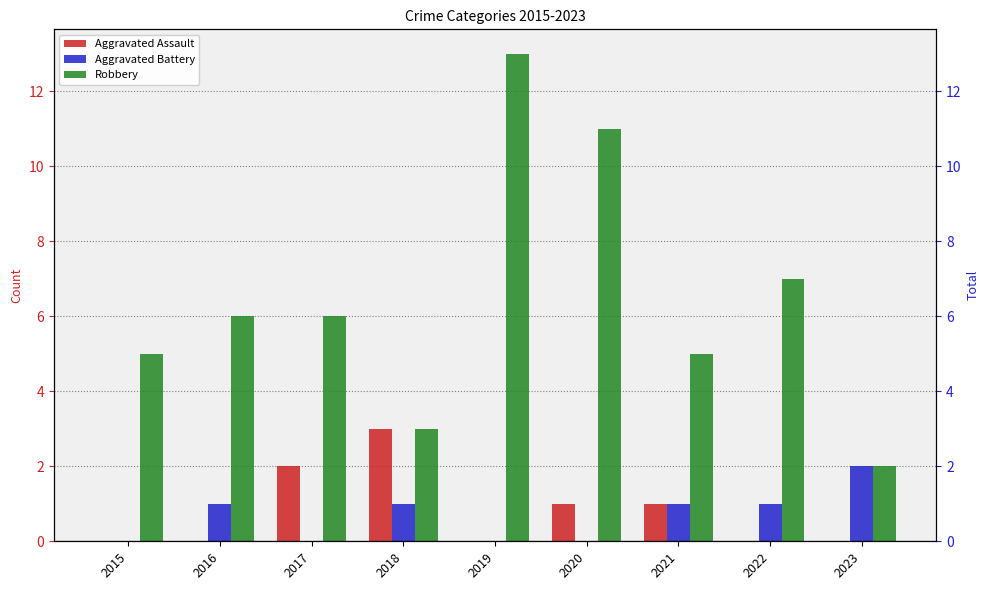

Rank the series by their maximum value, from lowest to highest.

Aggravated Battery, Aggravated Assault, Robbery